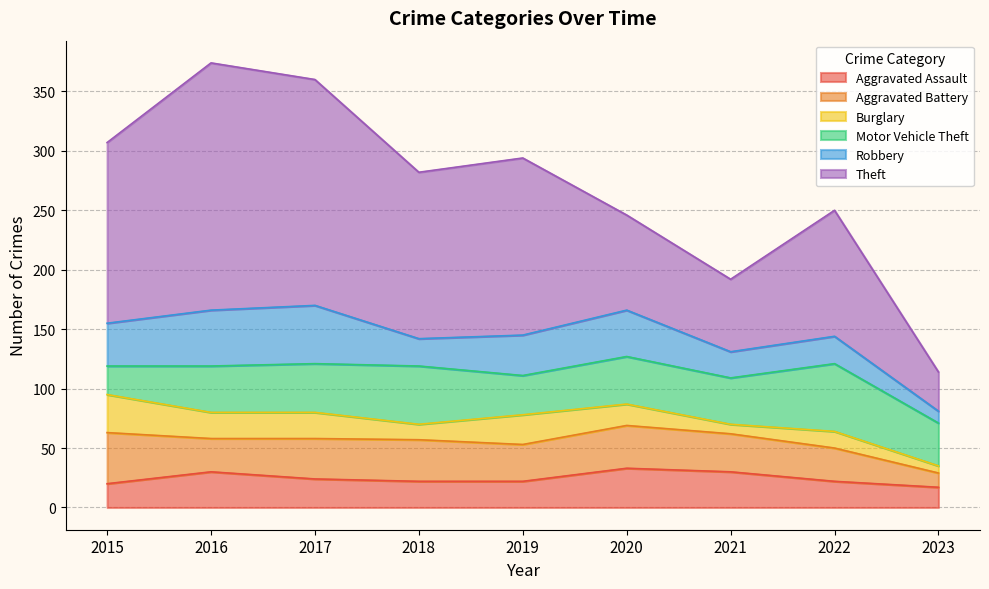

The Burglary series shows 13 at 2018. True or false?

True